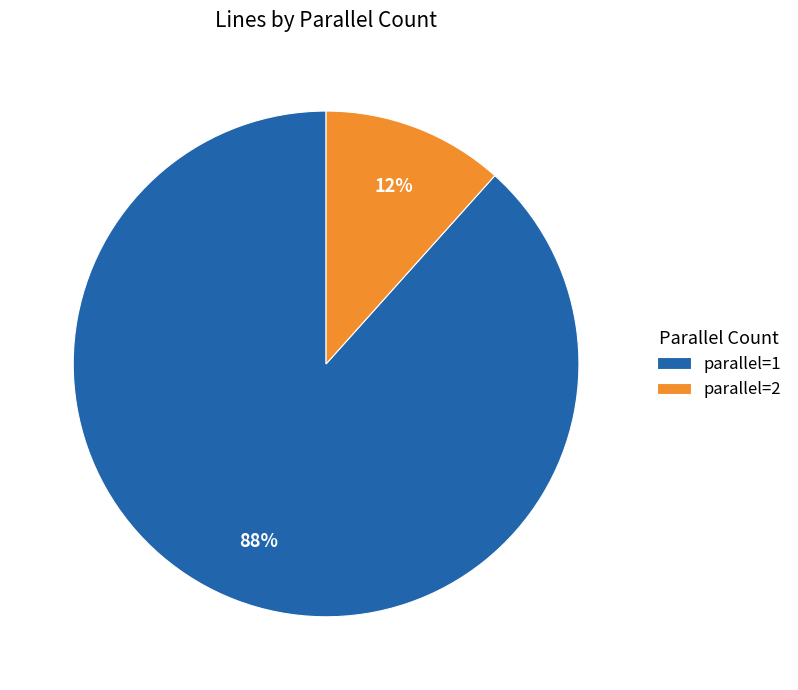

Which slice represents more than half of the pie?

parallel=1